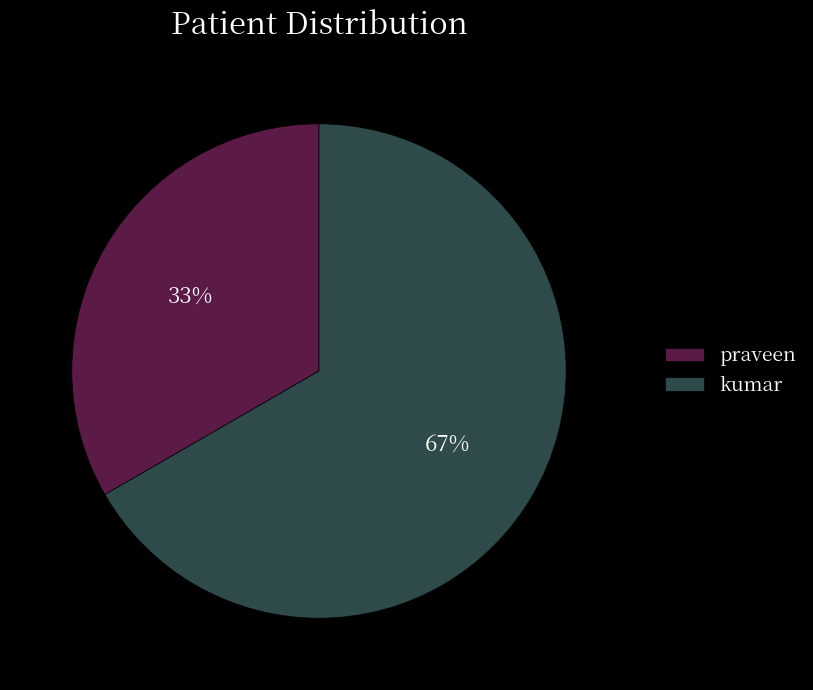

What percentage is the kumar slice, to the nearest percent?

67%